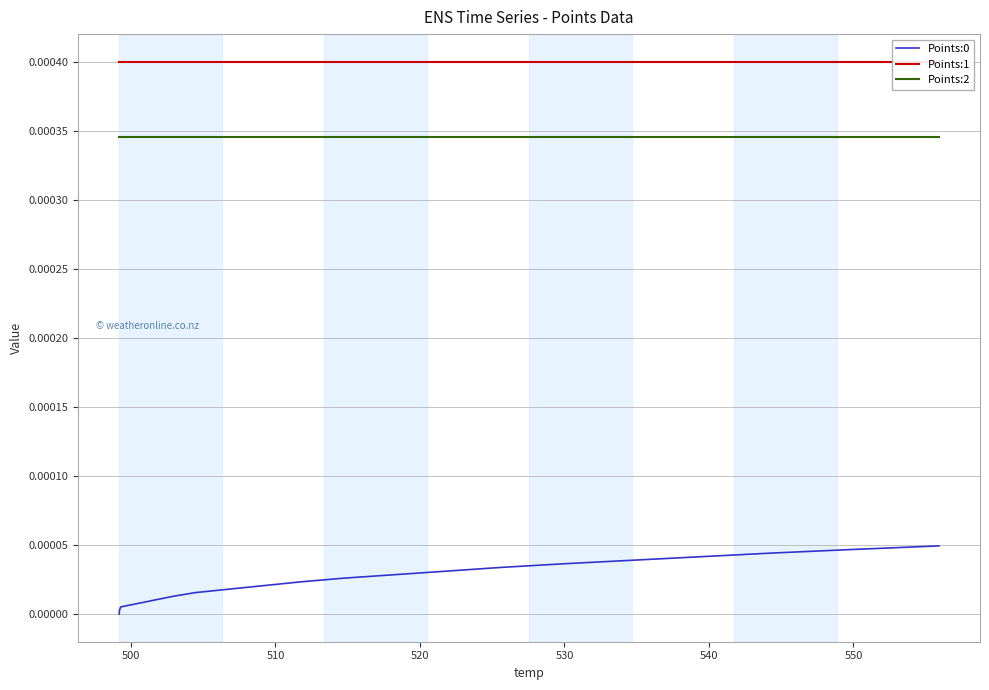

True or false: Points:2 and Points:0 cross at least once.

False